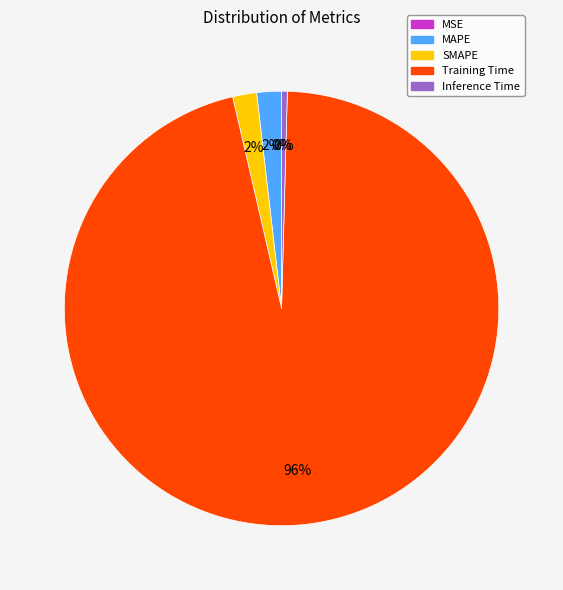

Does Training Time account for over 50% of the chart?

Yes